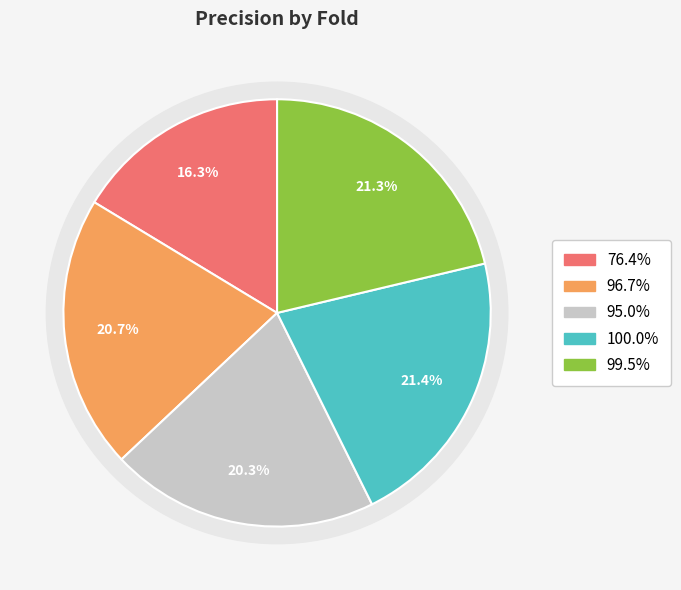

Does Fold 3 represent more than half of the total?

No